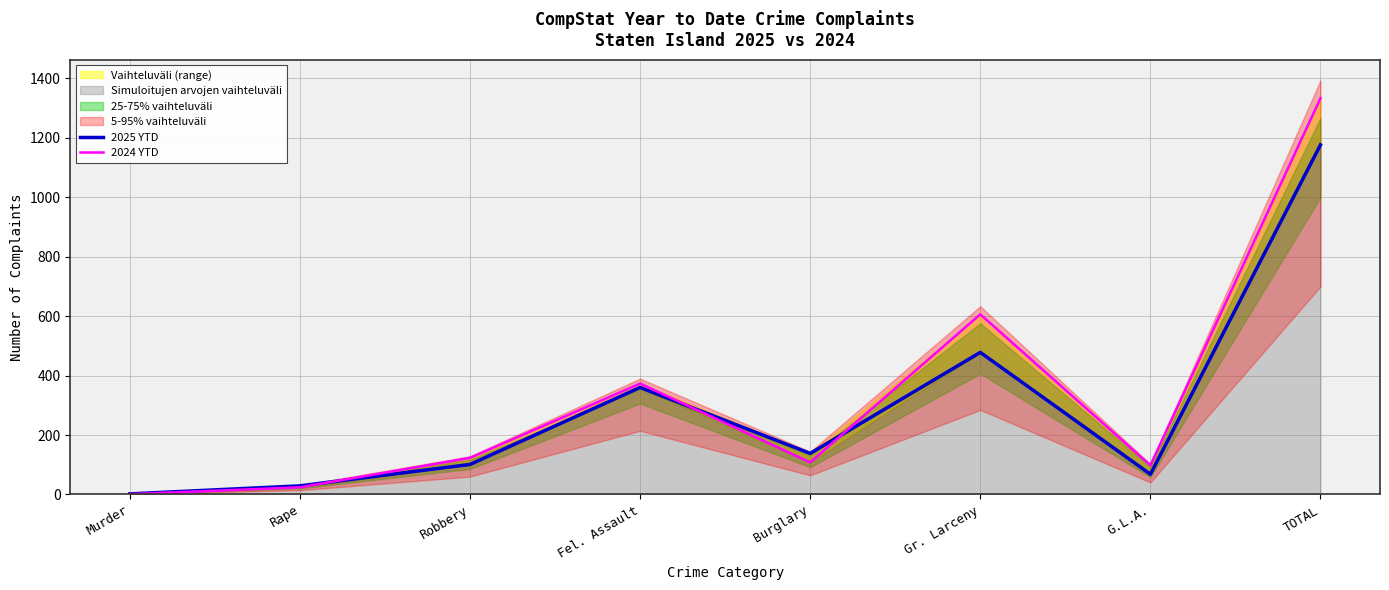

List the series in order of their peak value, highest first.

2024 YTD, 2025 YTD